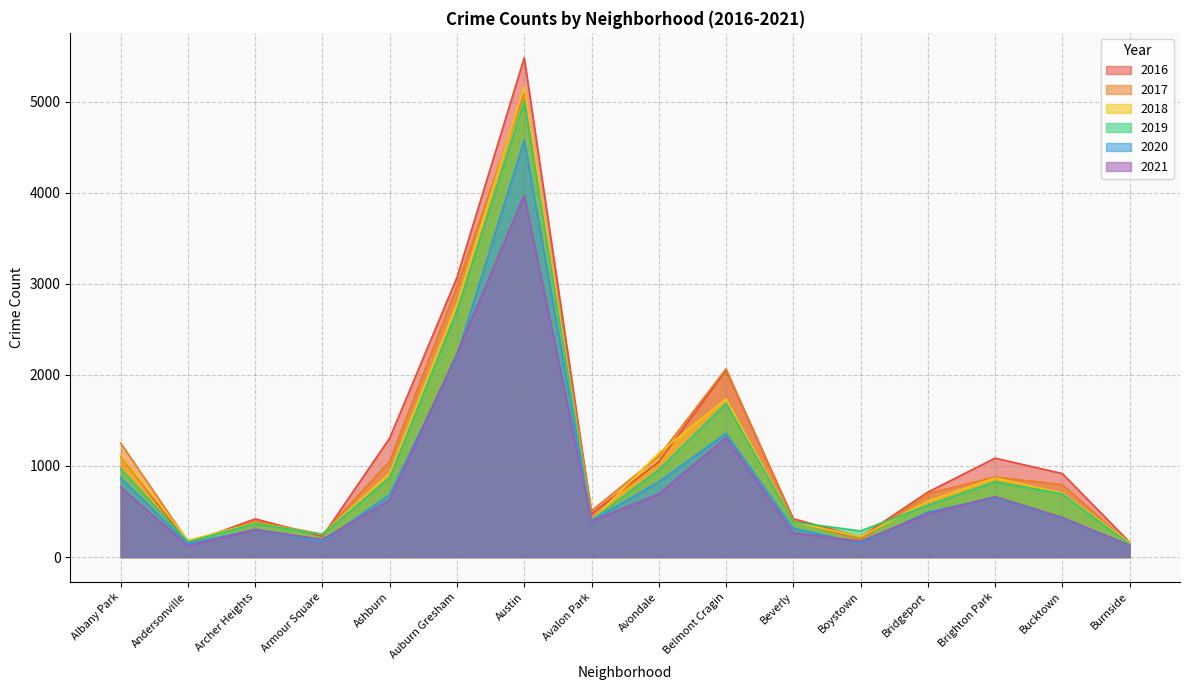

How many intersections are there between 2019 and 2018?

6